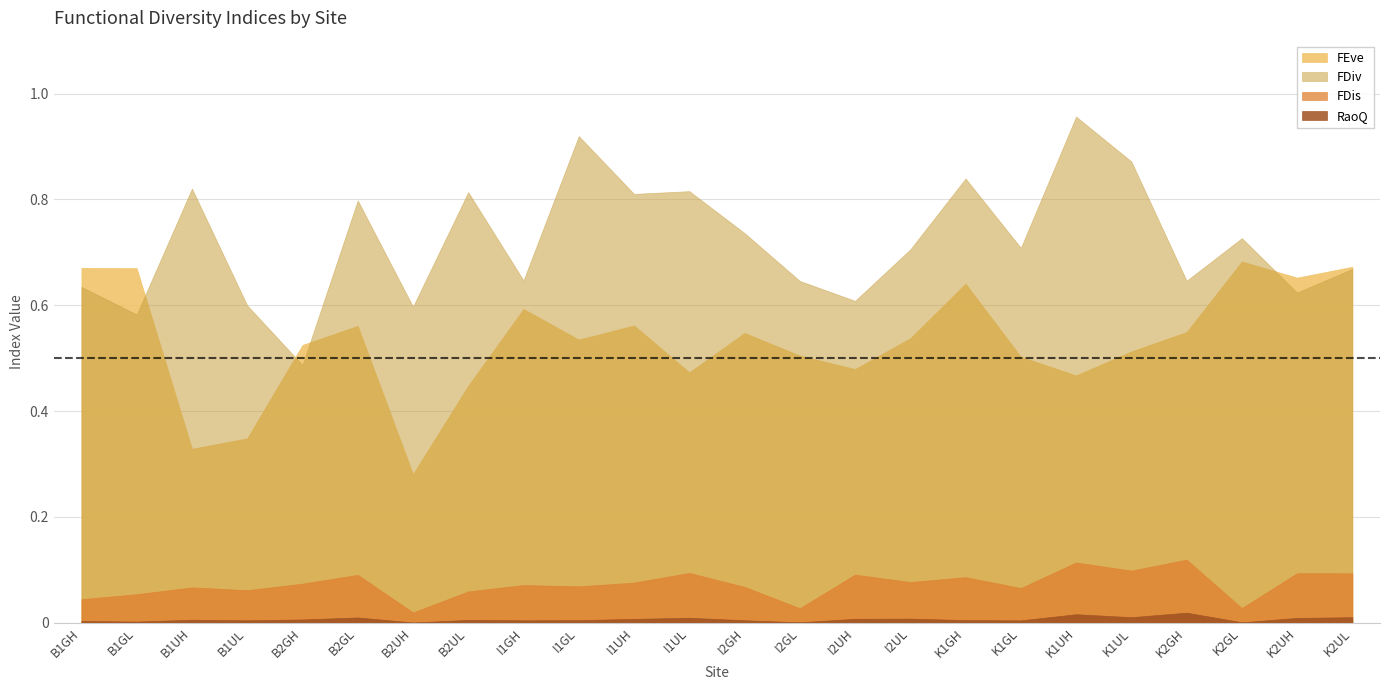

Reading left to right, list all the values displayed in this chart.

FEve: 0.7	0.7	0.3	0.3	0.5	0.6	0.3	0.4	0.6	0.5	0.6	0.5	0.5	0.5	0.5	0.5	0.6	0.5	0.5	0.5	0.5	0.7	0.7	0.7
FDiv: 0.6	0.6	0.8	0.6	0.5	0.8	0.6	0.8	0.6	0.9	0.8	0.8	0.7	0.6	0.6	0.7	0.8	0.7	1.0	0.9	0.6	0.7	0.6	0.7
FDis: 0.0	0.1	0.1	0.1	0.1	0.1	0.0	0.1	0.1	0.1	0.1	0.1	0.1	0.0	0.1	0.1	0.1	0.1	0.1	0.1	0.1	0.0	0.1	0.1
RaoQ: 0.0	0.0	0.0	0.0	0.0	0.0	0.0	0.0	0.0	0.0	0.0	0.0	0.0	0.0	0.0	0.0	0.0	0.0	0.0	0.0	0.0	0.0	0.0	0.0